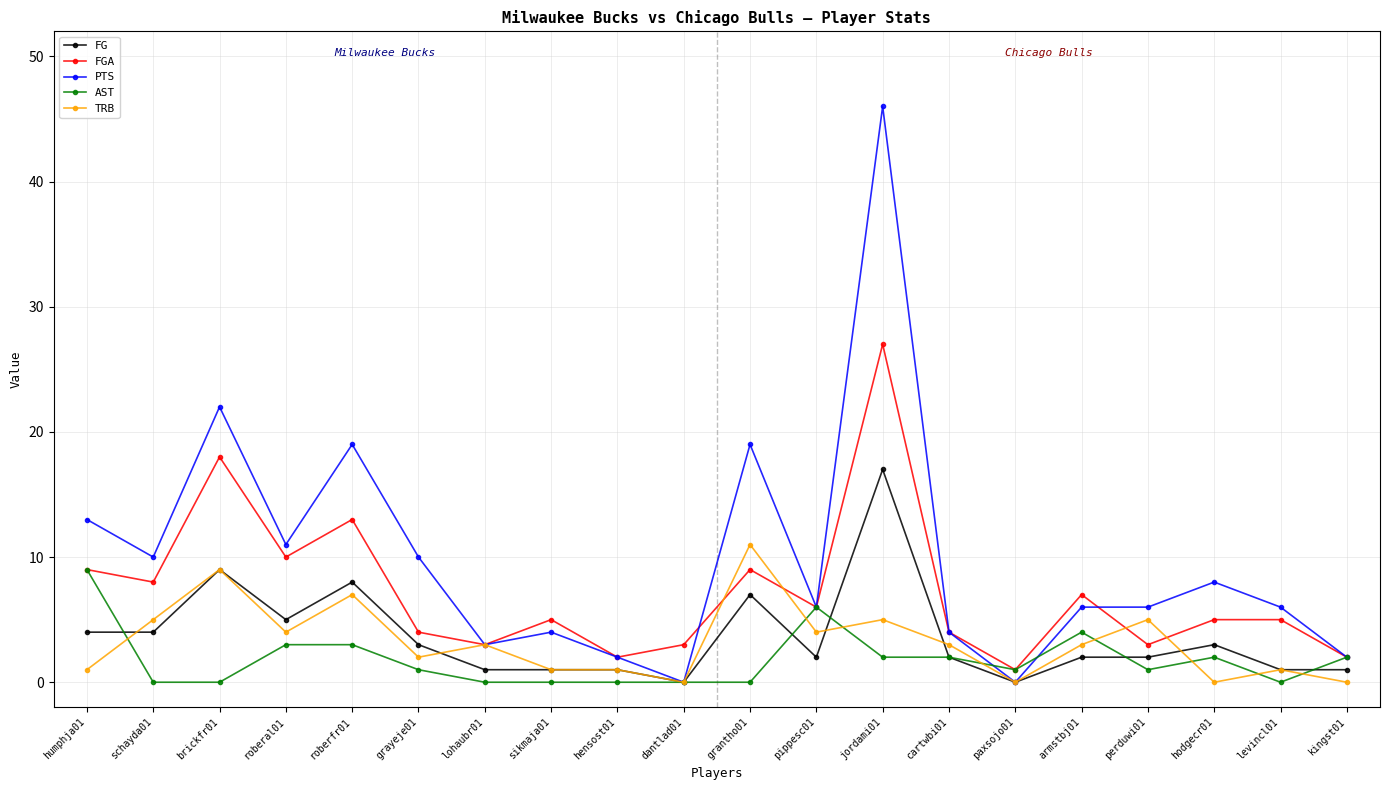

Count the number of data series in this chart.

5